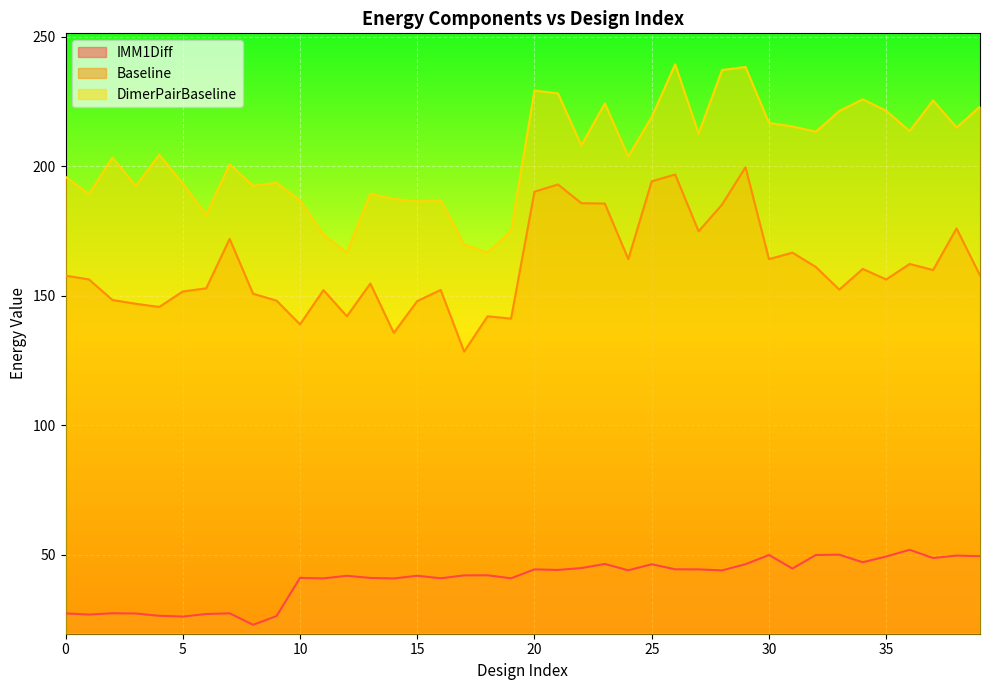

At which category is the sum across all series the highest?

29